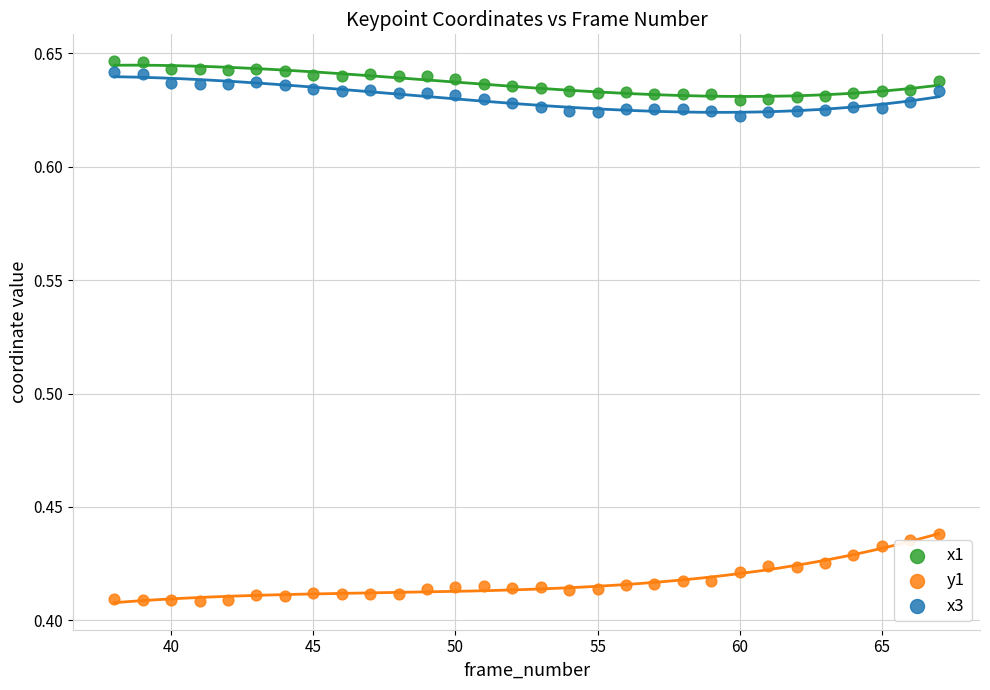

What is the X range (max minus min) for the scatter plot?

29.0